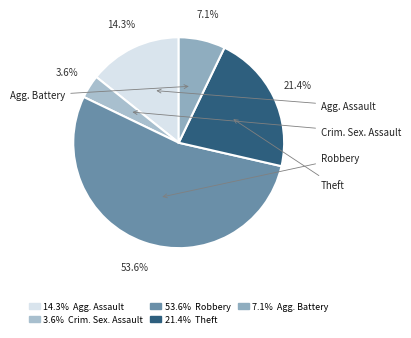

How many slices are in this pie chart?

5